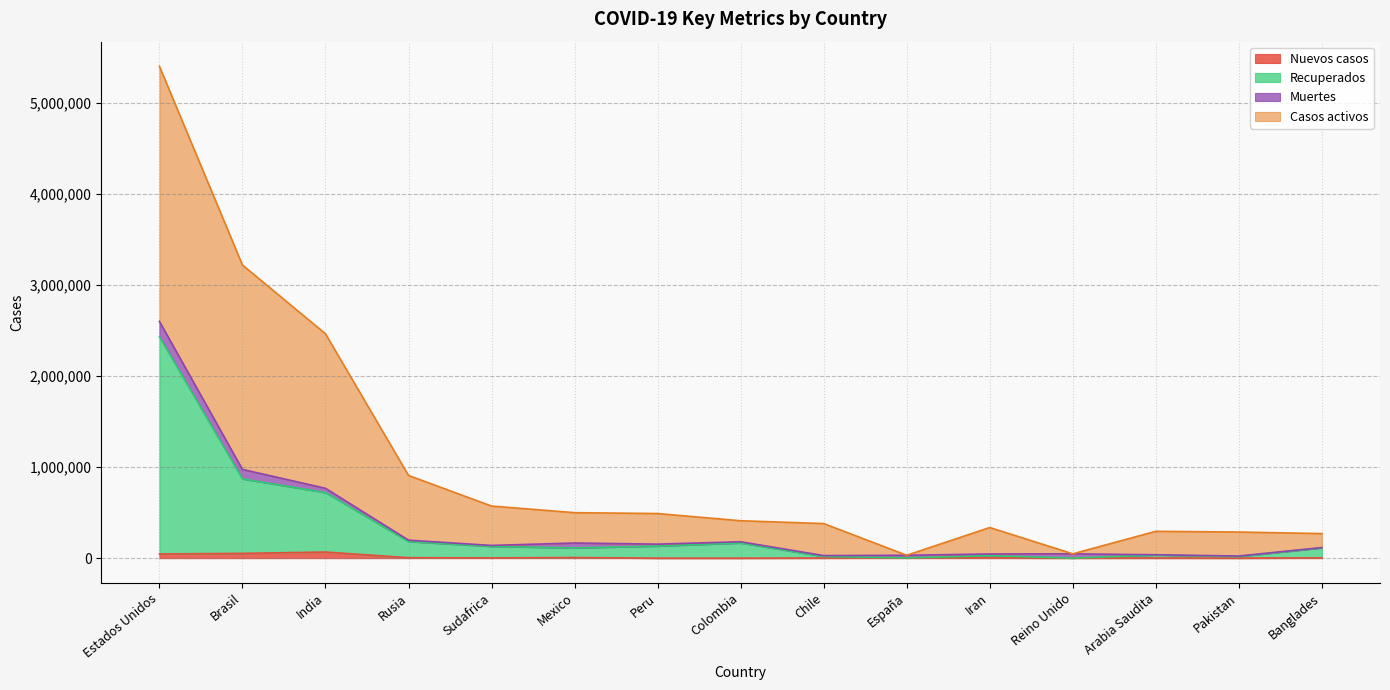

At which label does Nuevos casos first exceed 2810?

Estados Unidos